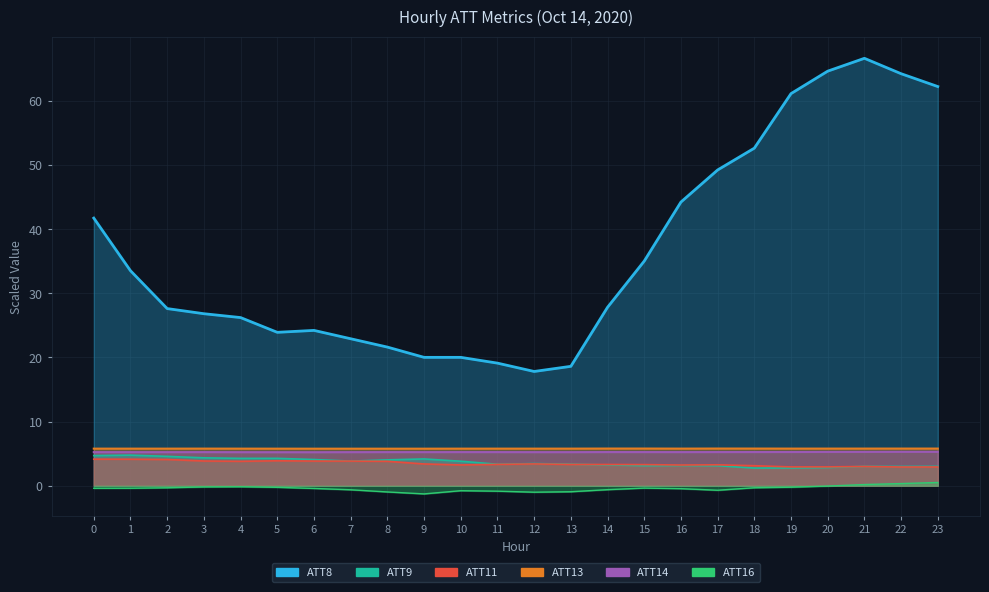

Where does the ATT16 series first go above 0?

21